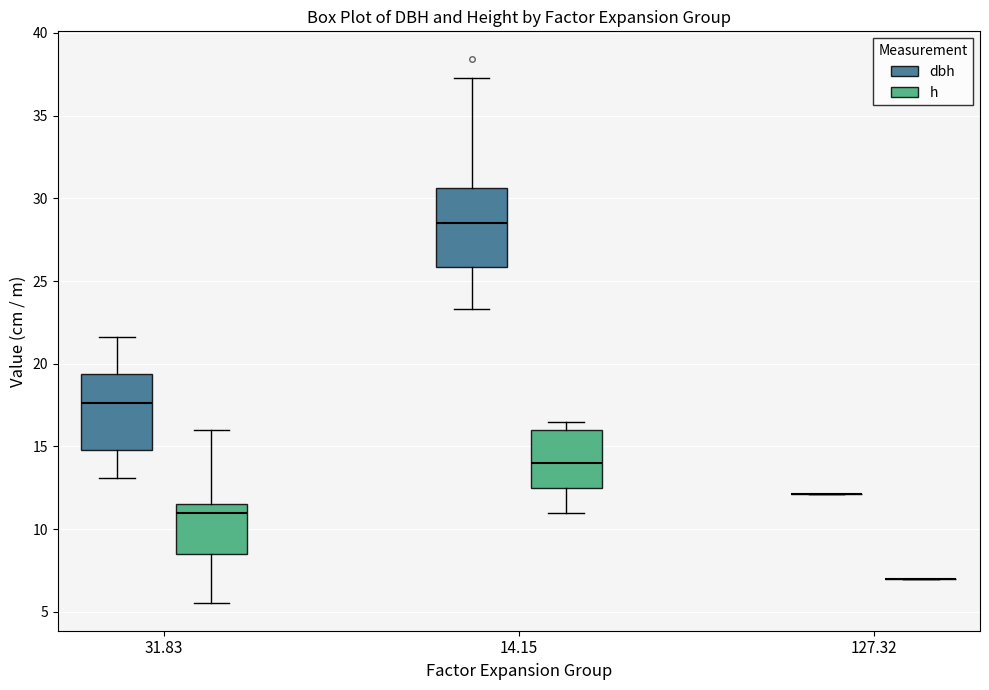

Reading left to right, read every box against the y-axis: the position of its median line, the range the box covers, and the ends of its whiskers. The values are not printed on the chart, so give them approximately, as read against the axis.

31.83 (dbh): median 17.5, box 15.0 to 19.5, whiskers 13.0 to 21.5
31.83 (h): median 11.0, box 8.5 to 11.5, whiskers 5.5 to 16.0
14.15 (dbh): median 28.5, box 26.0 to 30.5, whiskers 23.5 to 37.5
14.15 (h): median 14.0, box 12.5 to 16.0, whiskers 11.0 to 16.5
127.32 (dbh): box collapsed to a line at 12.0, whiskers 12.0 to 12.0
127.32 (h): box collapsed to a line at 7.0, whiskers 7.0 to 7.0